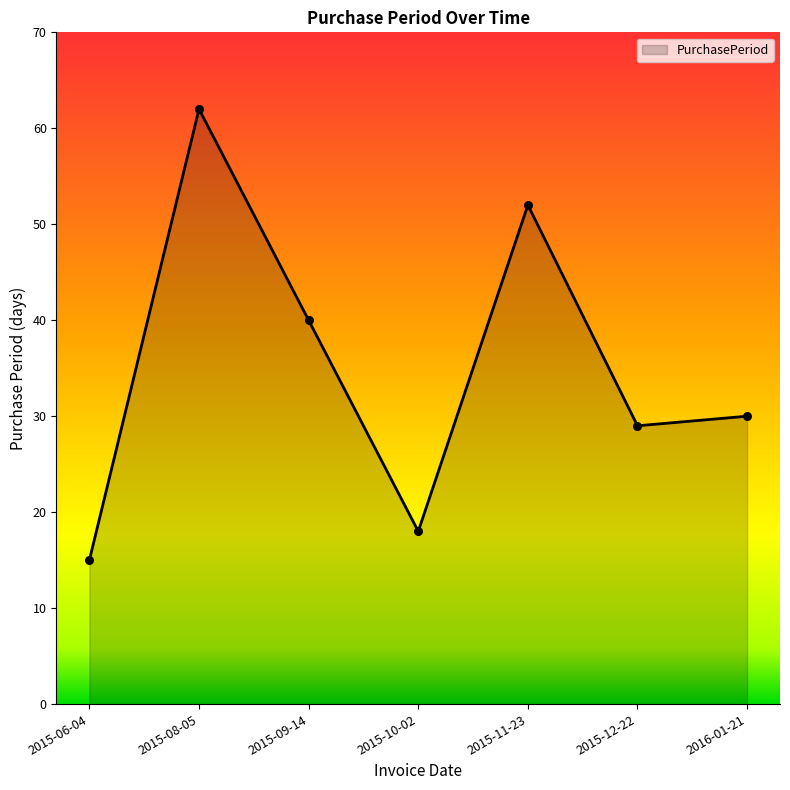

Approximately how many times larger is the value at 2016-01-21 compared to 2015-12-22?

1.0